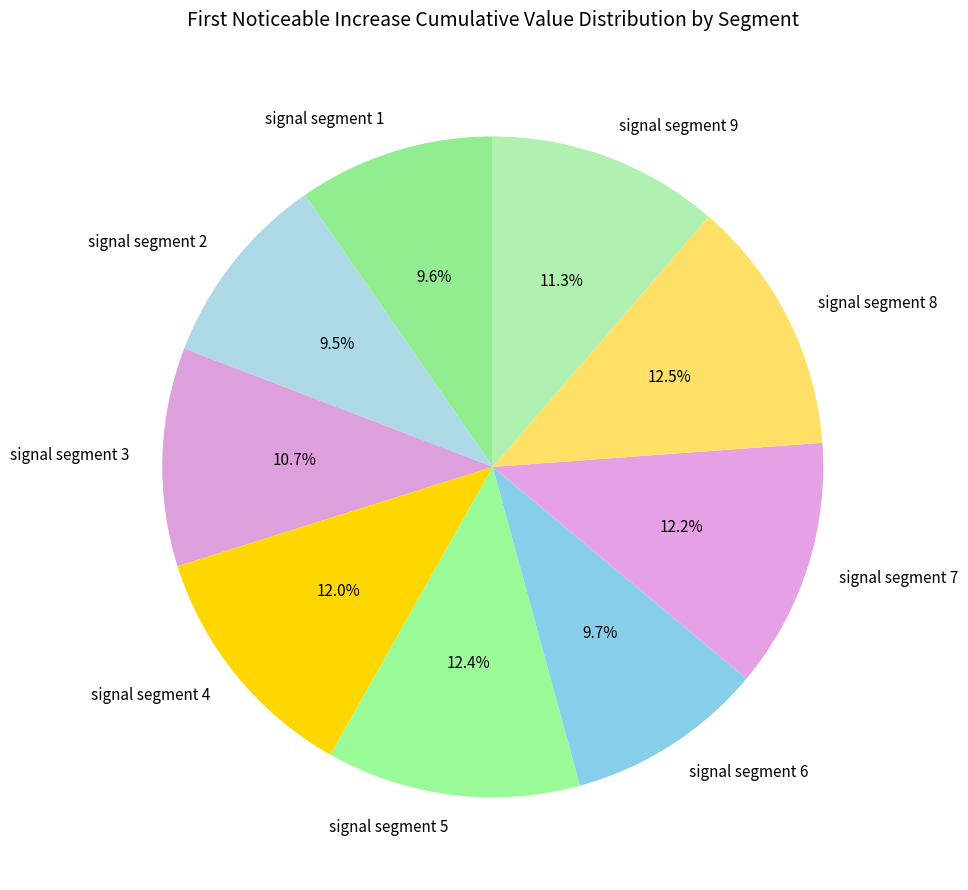

What portion of the pie excludes signal segment 1?

90.4%